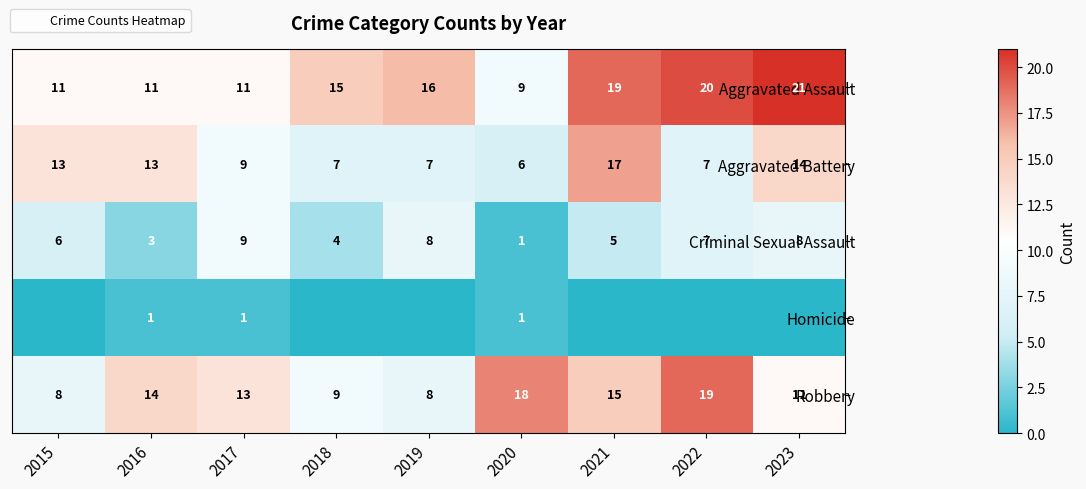

Is it true that Aggravated Assault equals 5 at 2020?

False